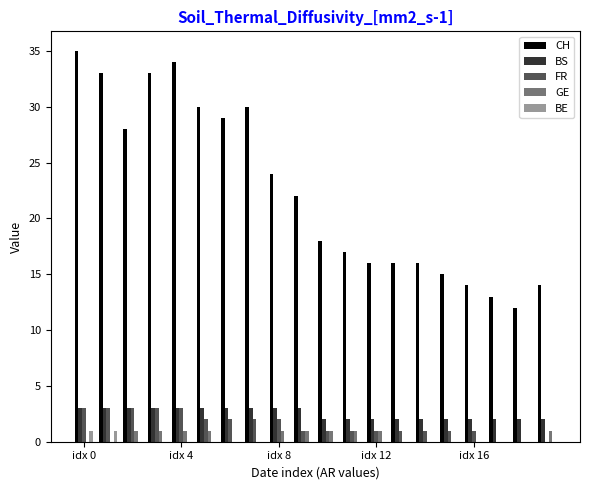

What is the greatest value displayed?

35